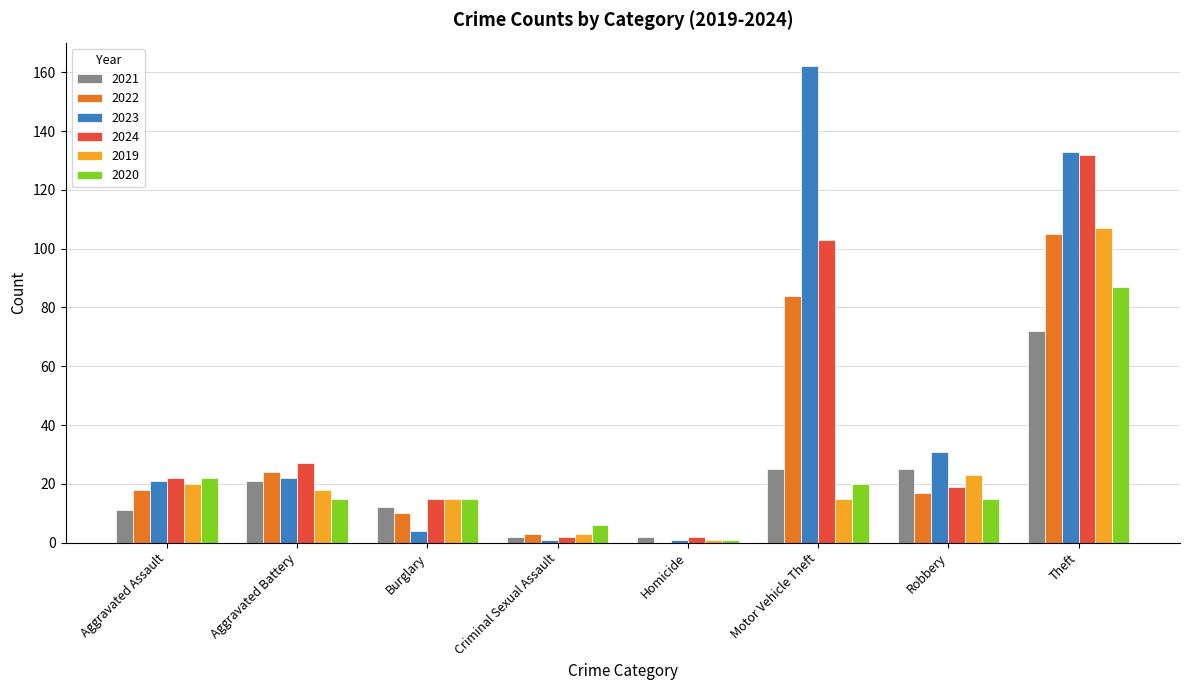

What is the maximum value for 2020?

87